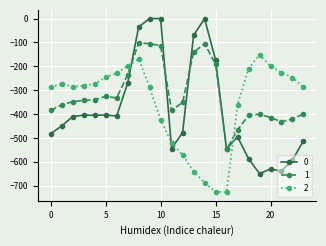

True or false: 1 has more than 0 interior local peaks.

True